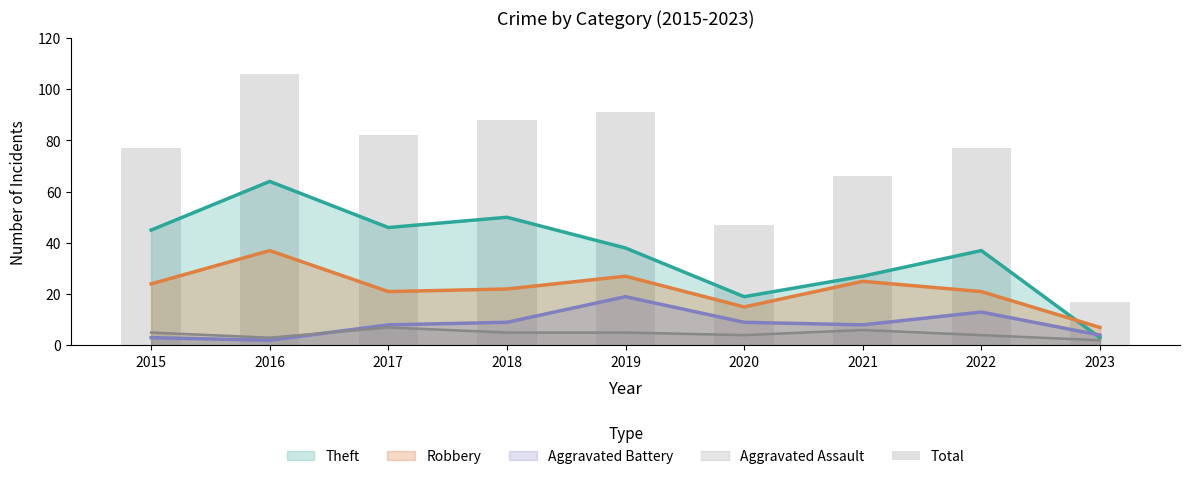

List the labels in order of value, largest first.

2016, 2019, 2018, 2017, 2015, 2022, 2021, 2020, 2023